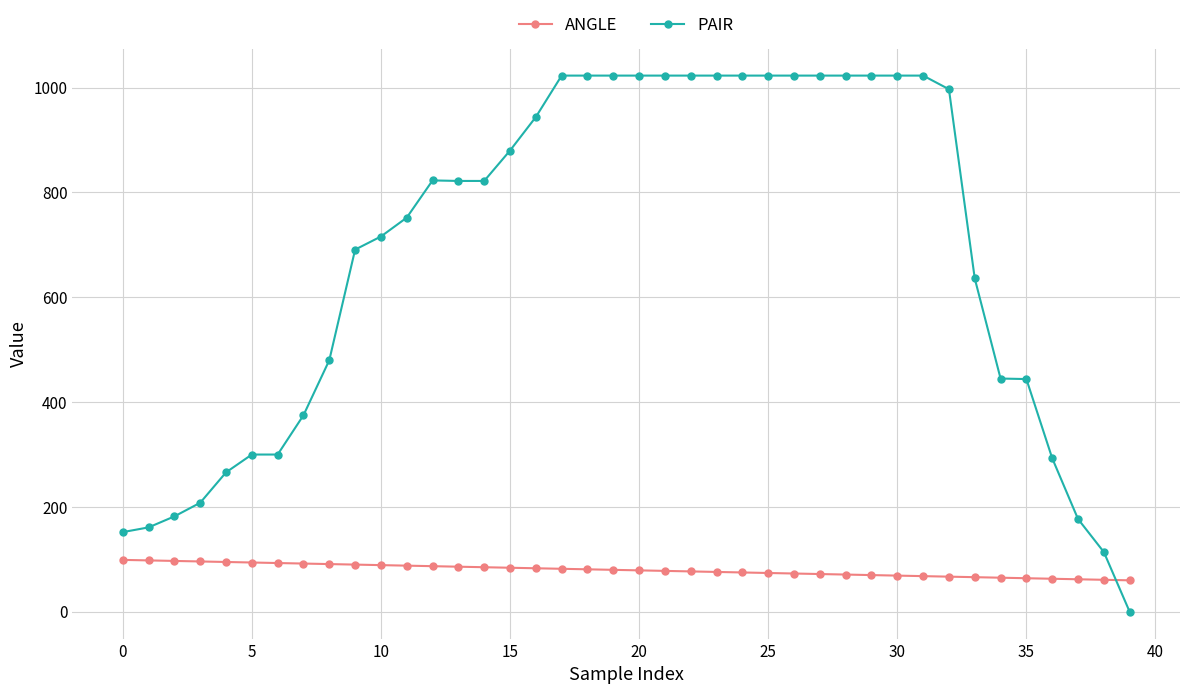

Which series has the largest total across all categories?

PAIR